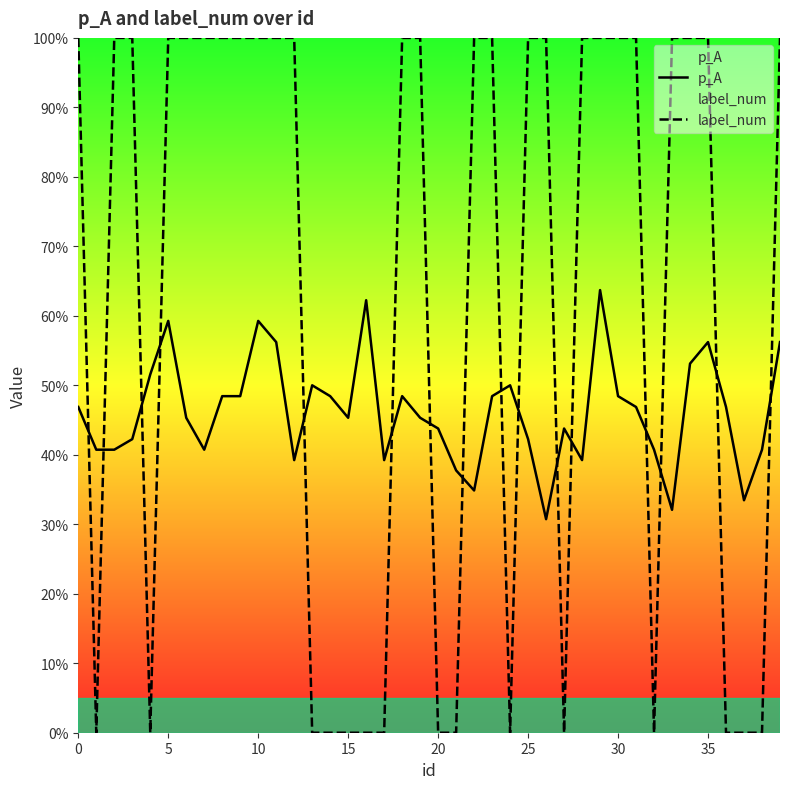

After their last crossing, which series has the higher values: label_num or p_A?

label_num